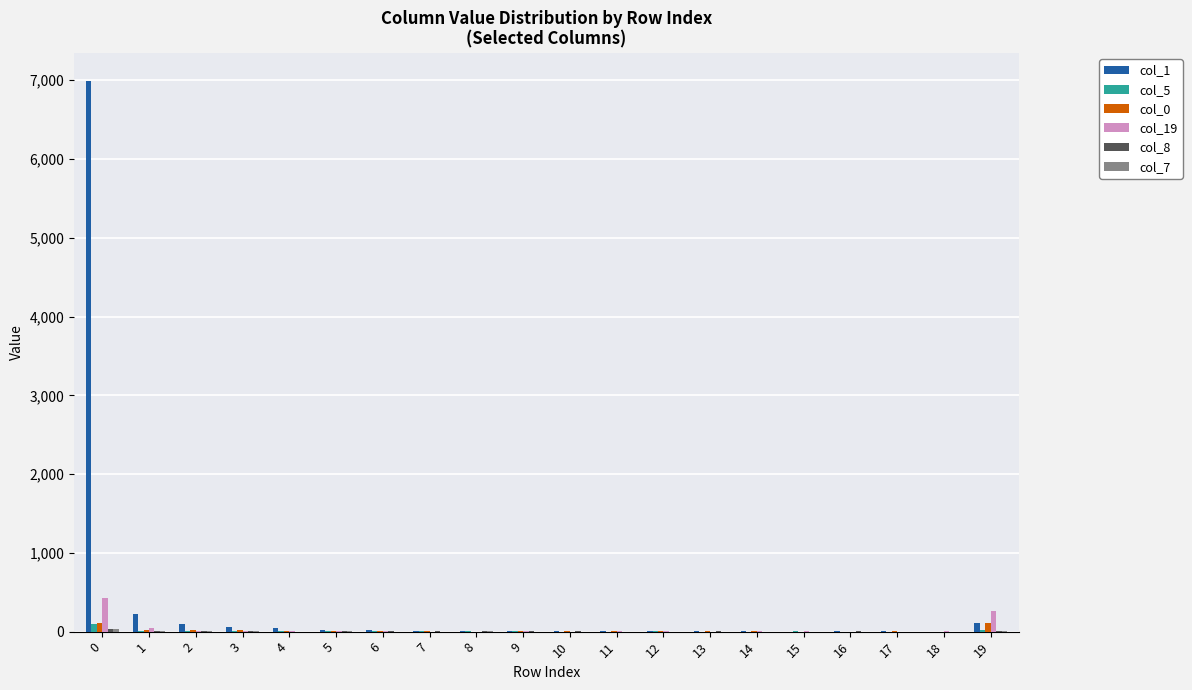

The value of col_5 at 17 is 0. True or false?

True